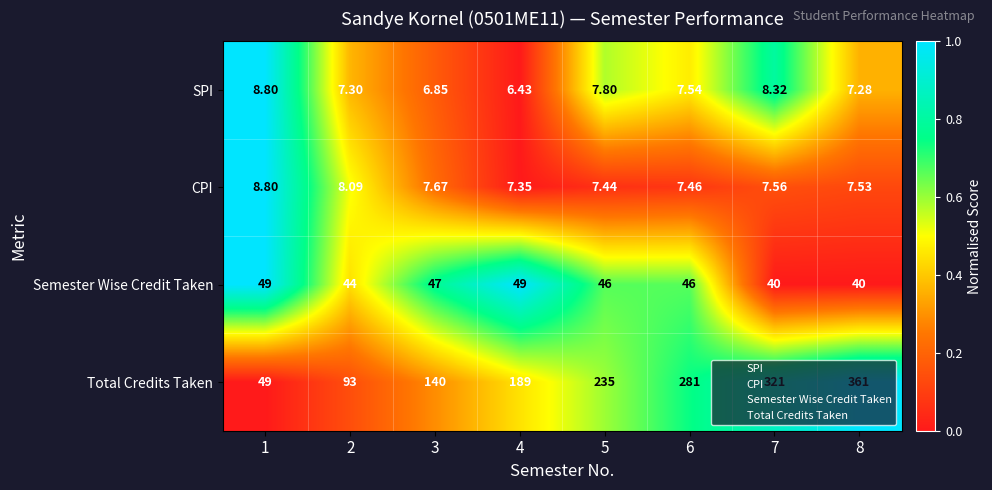

Between 2 and 7, which series saw the biggest shift?

Total Credits Taken